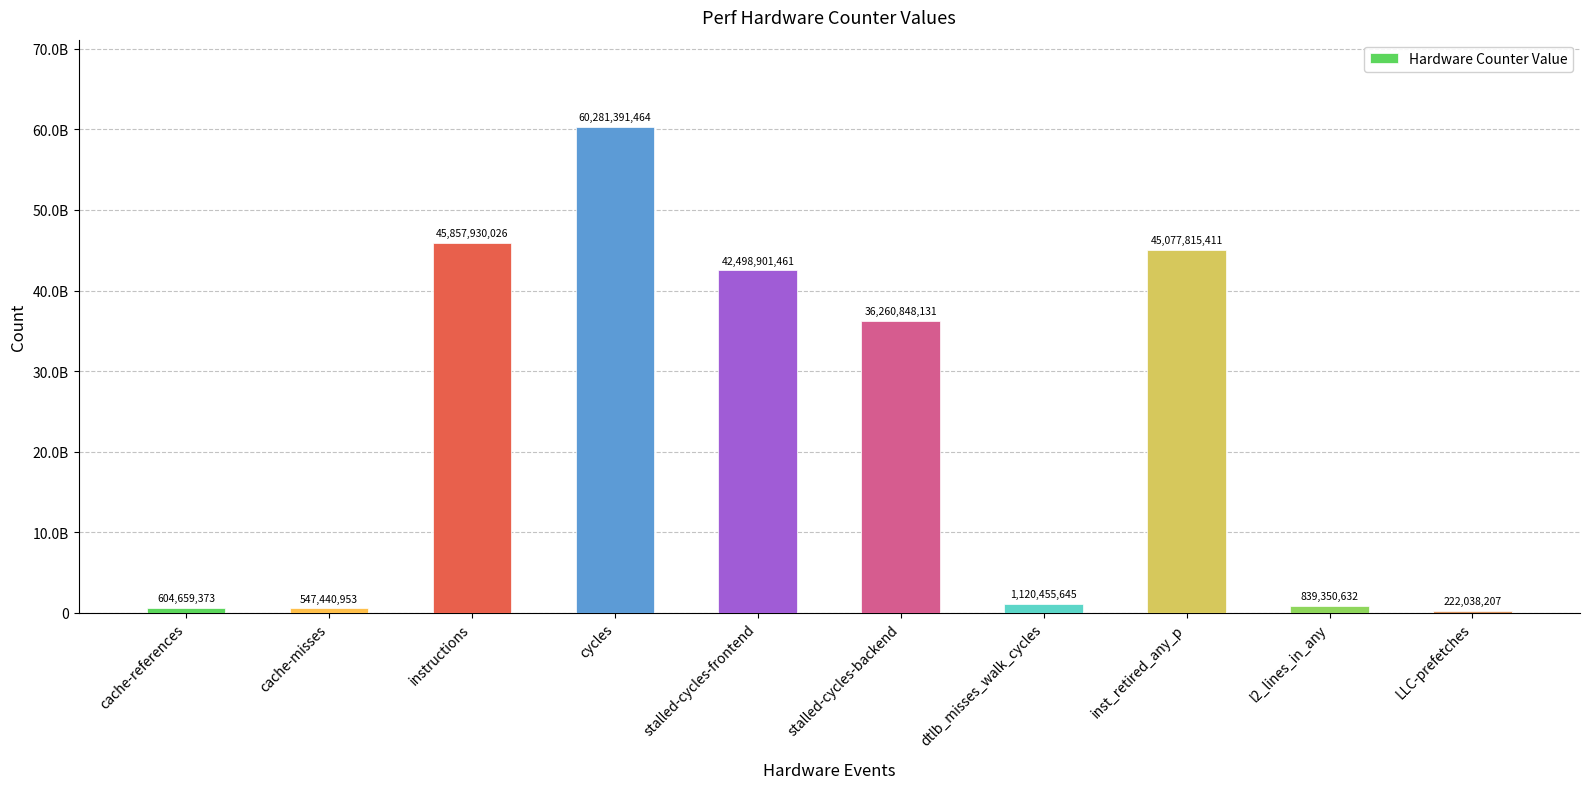

What is the difference between the maximum and minimum values?

60059353257